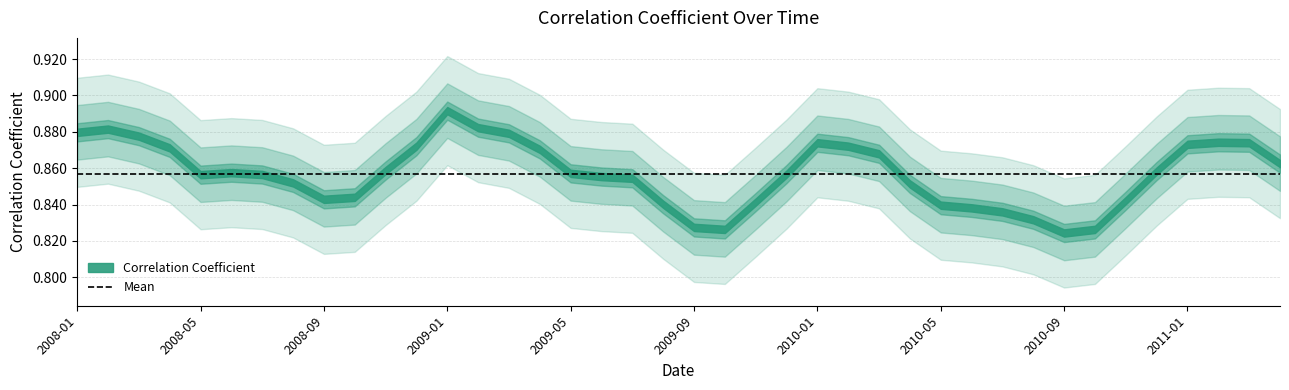

True or false: the data shows 0.5 at 2009-09.

False